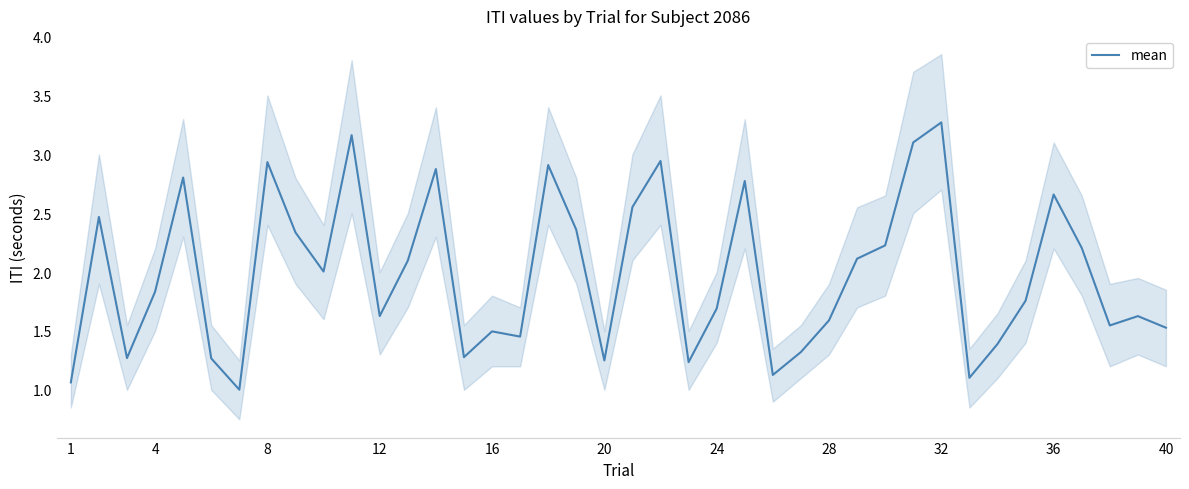

What is the minimum value for mean?

1.0